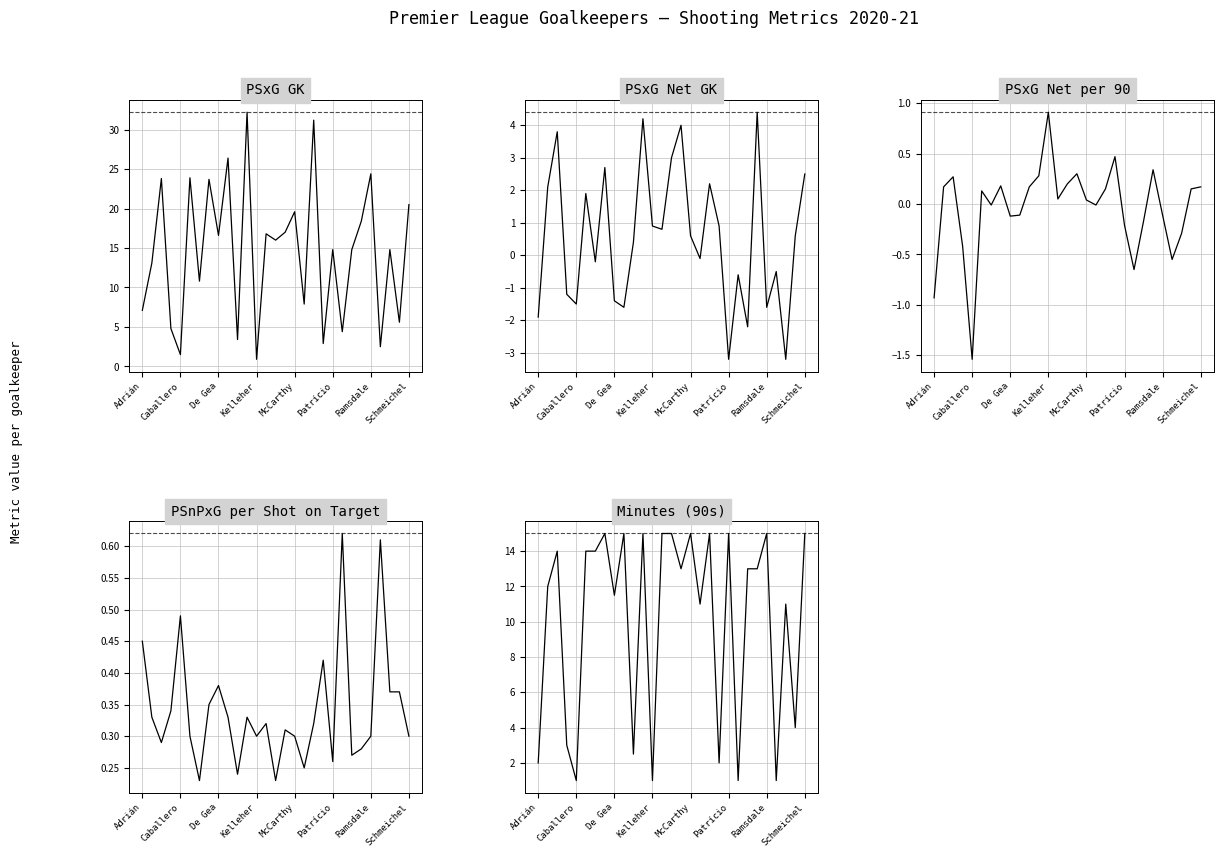

At which category is the sum across all series the highest?

11